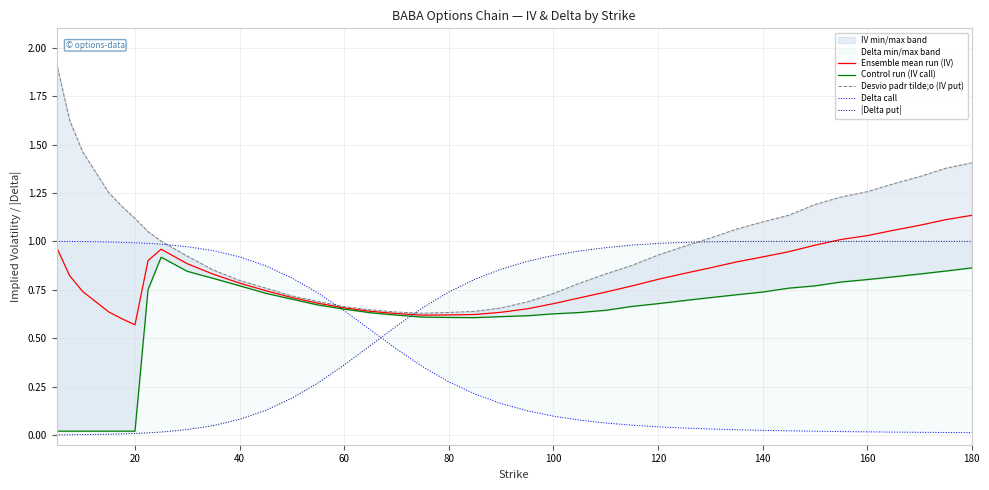

True or false: Control run (IV call) has more than 1 interior local peaks.

False